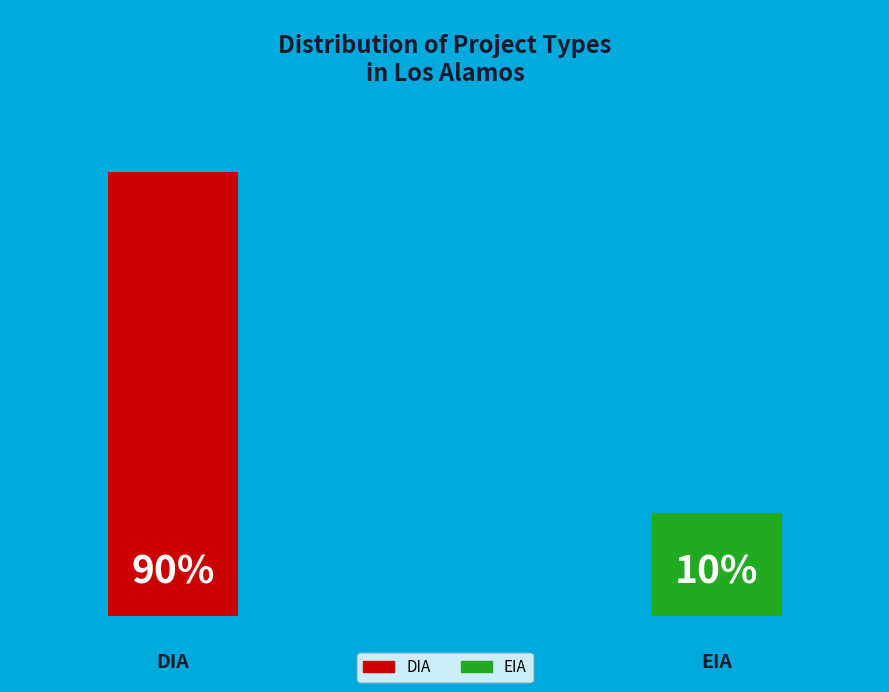

How many segments does this pie chart have?

2